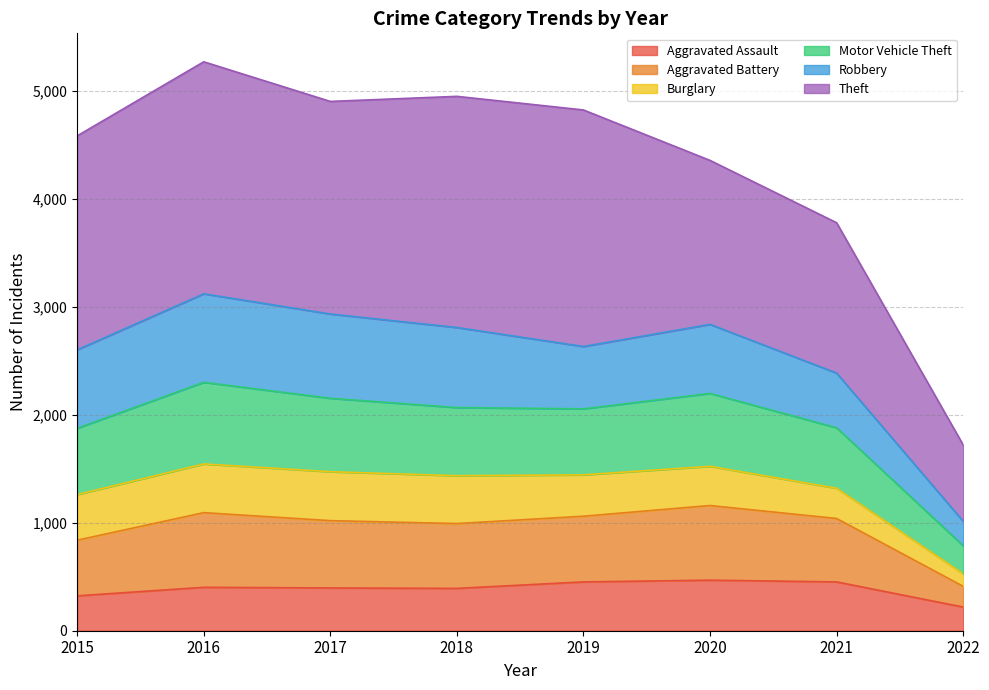

In Aggravated Assault, how many points are lower than both neighbors (excluding endpoints)?

1